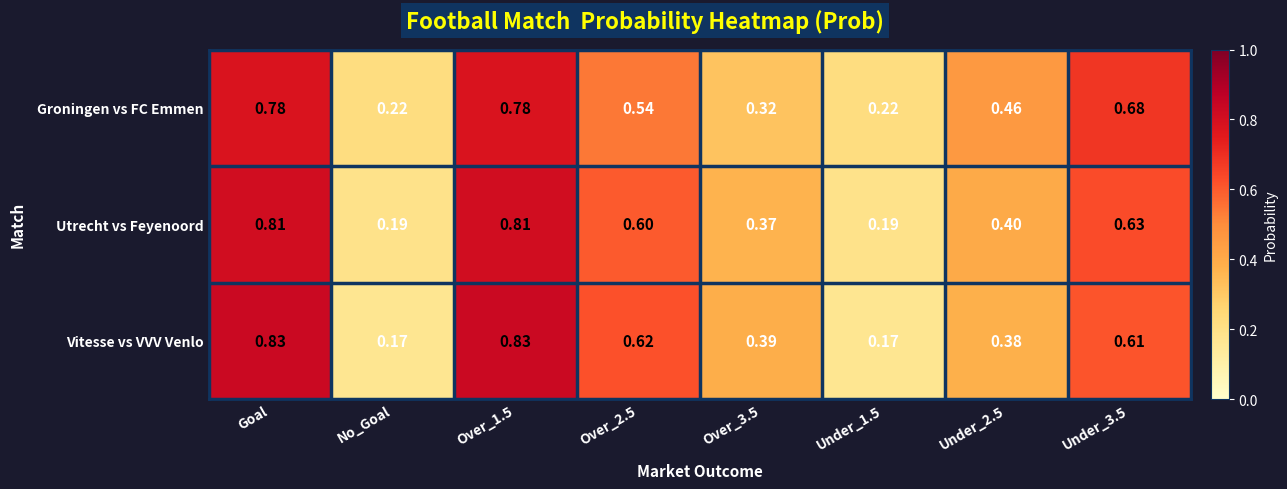

List the series in order of their peak value, highest first.

Vitesse vs VVV Venlo, Utrecht vs Feyenoord, Groningen vs FC Emmen